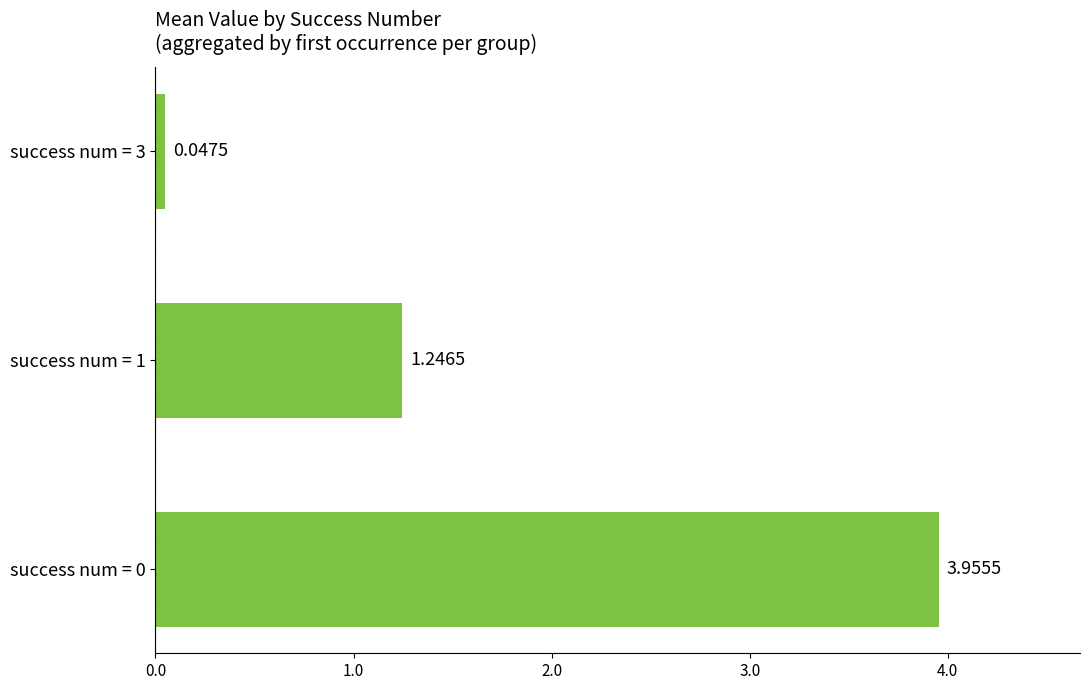

What is the difference between the maximum and minimum values?

3.9